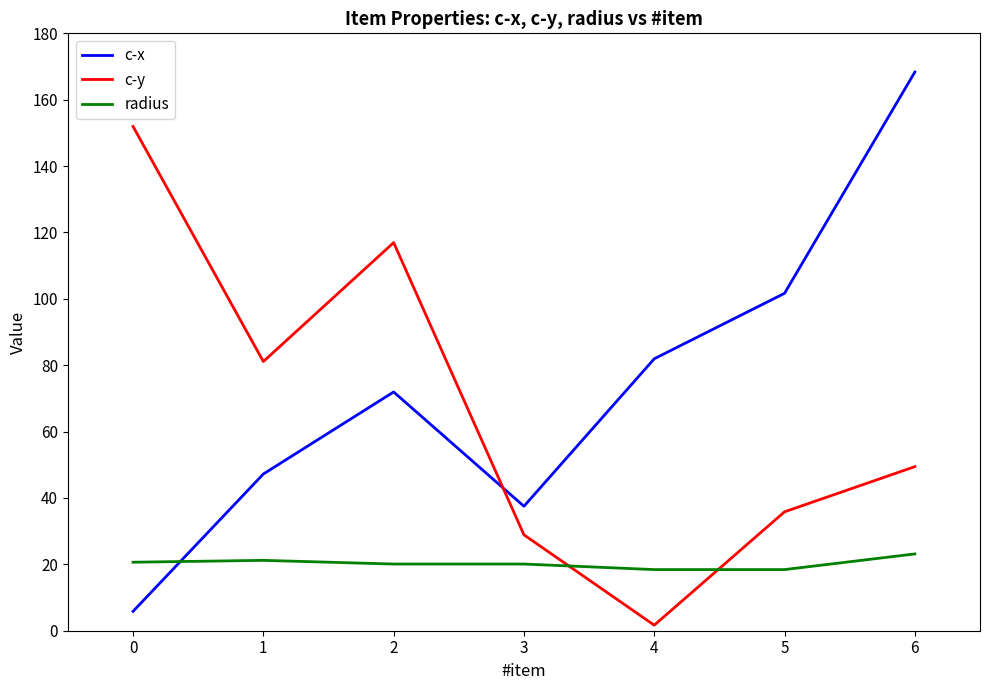

Where do c-y and c-x first cross each other?

2 and 3